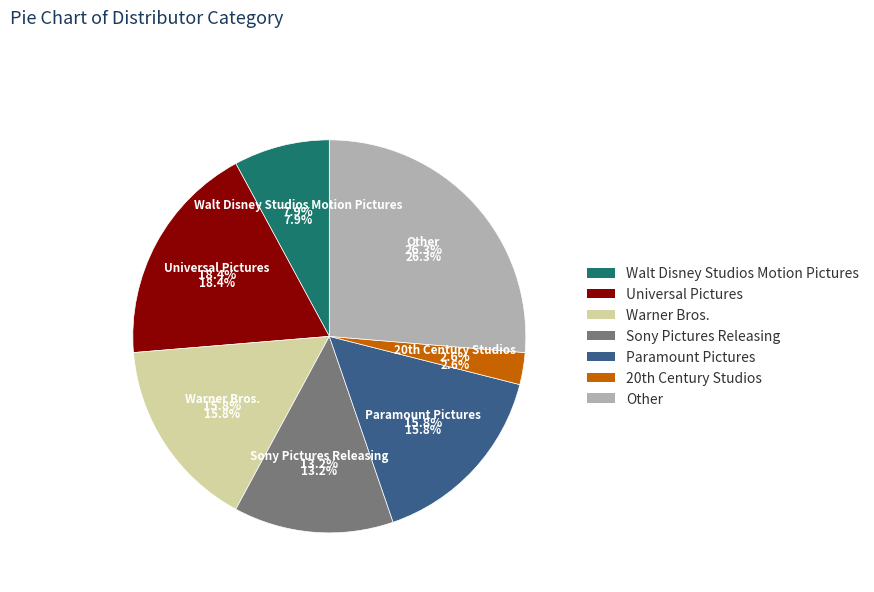

To the nearest percent, what percentage of the pie is Warner Bros.?

16%